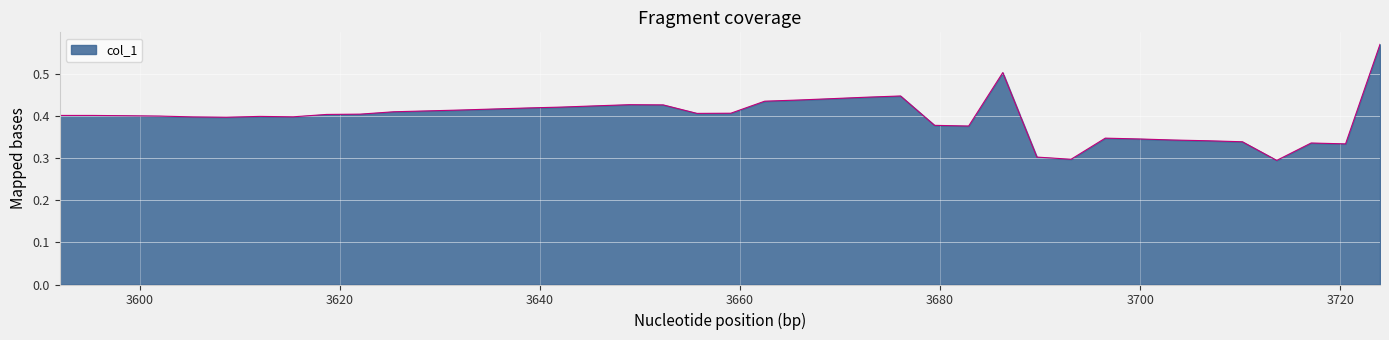

How many lines are shown in the chart?

1